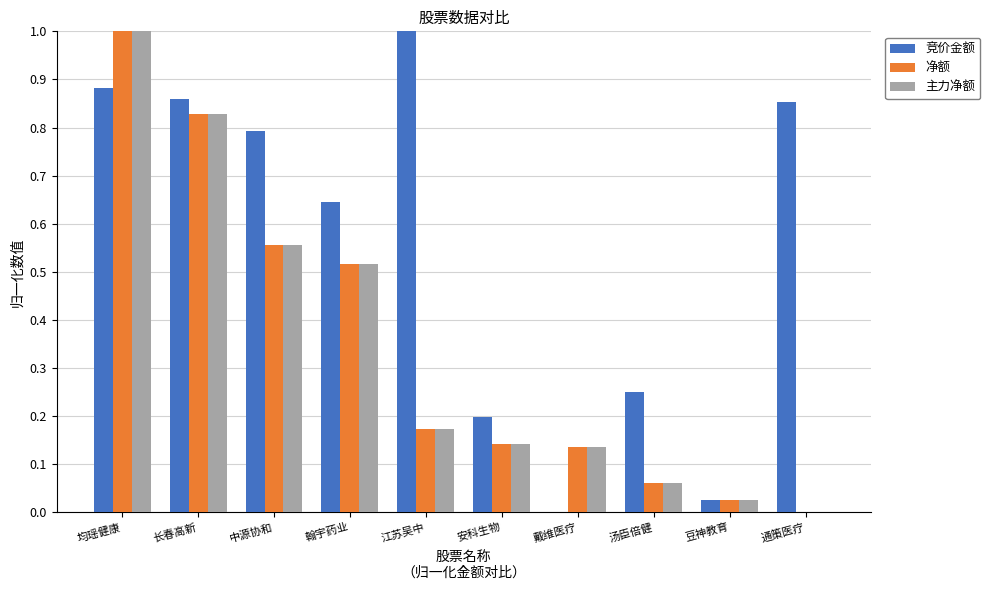

What is the total value across all series at 中源协和?

1.9